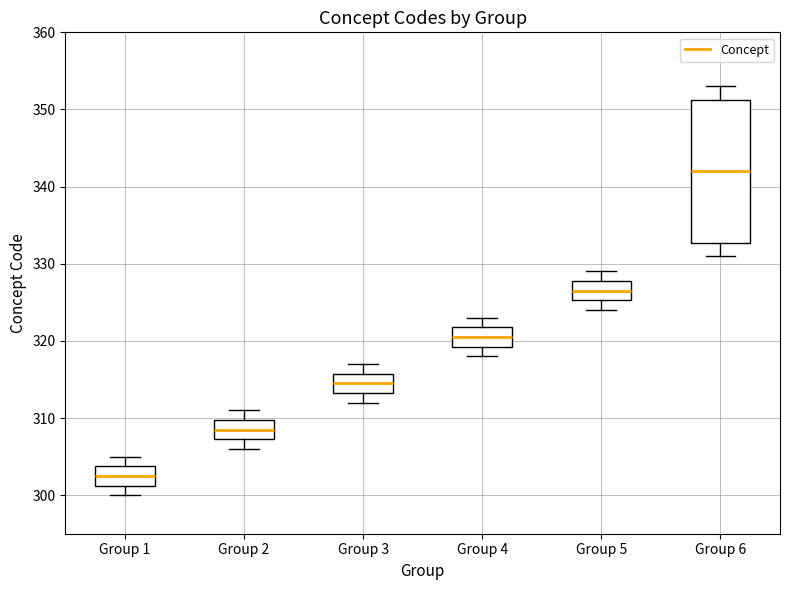

Comparing the boxes themselves (not the whiskers), which one is the tallest?

Group 6